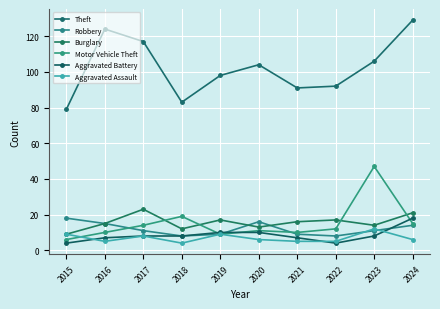

Which series has the largest total across all categories?

Theft